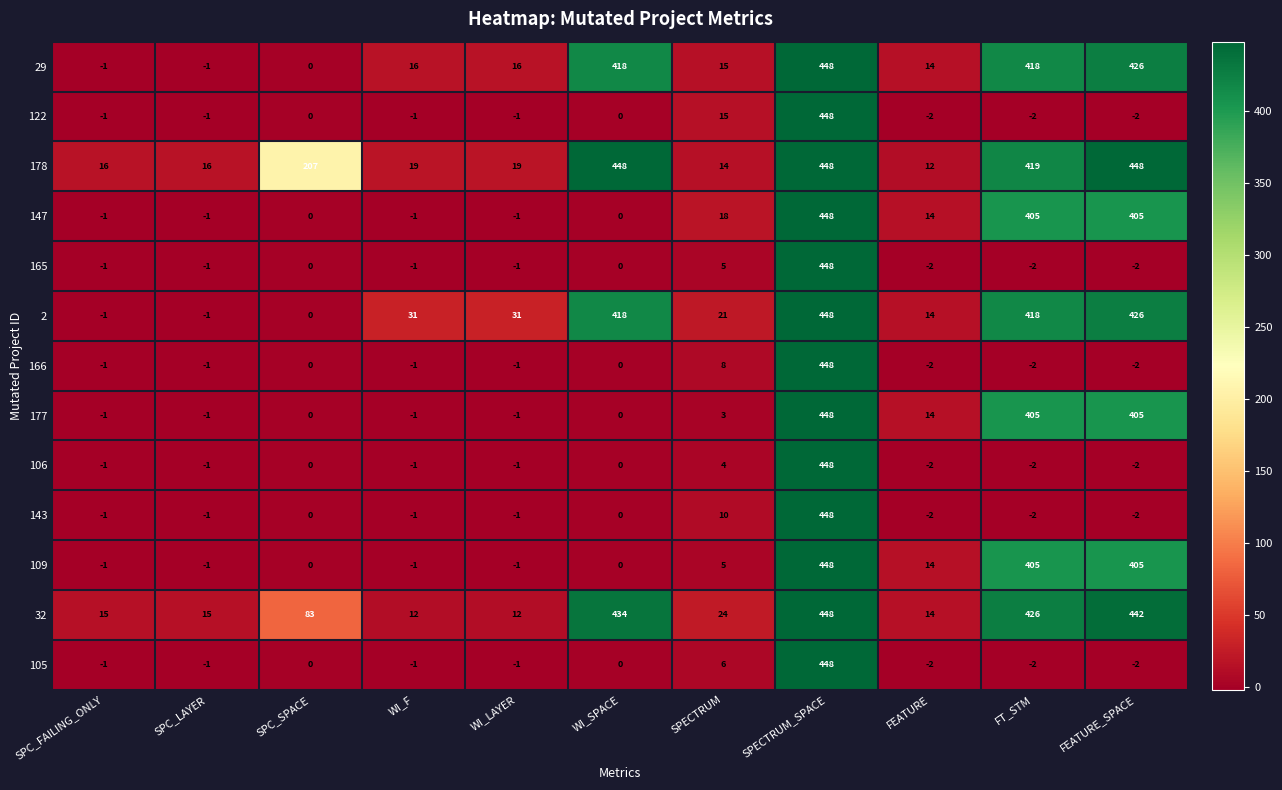

Which category has the highest value in the 105 series?

SPECTRUM_SPACE